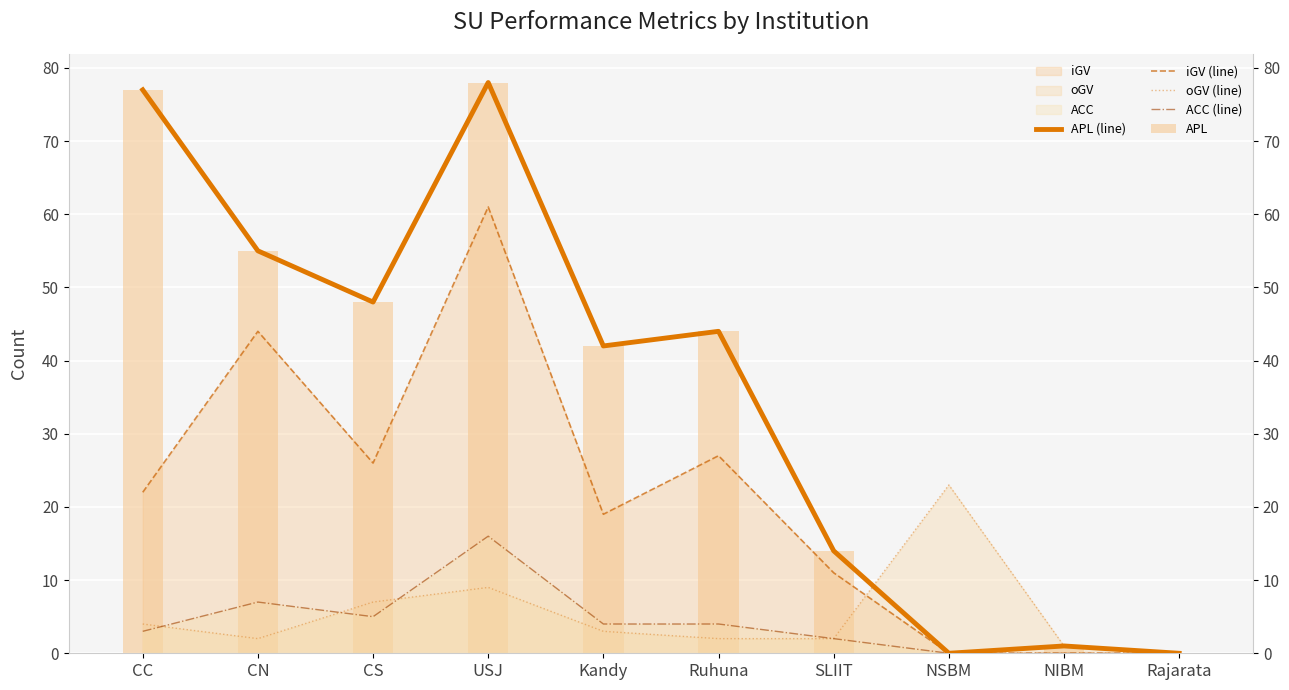

What is the total value across all series at CS?

134